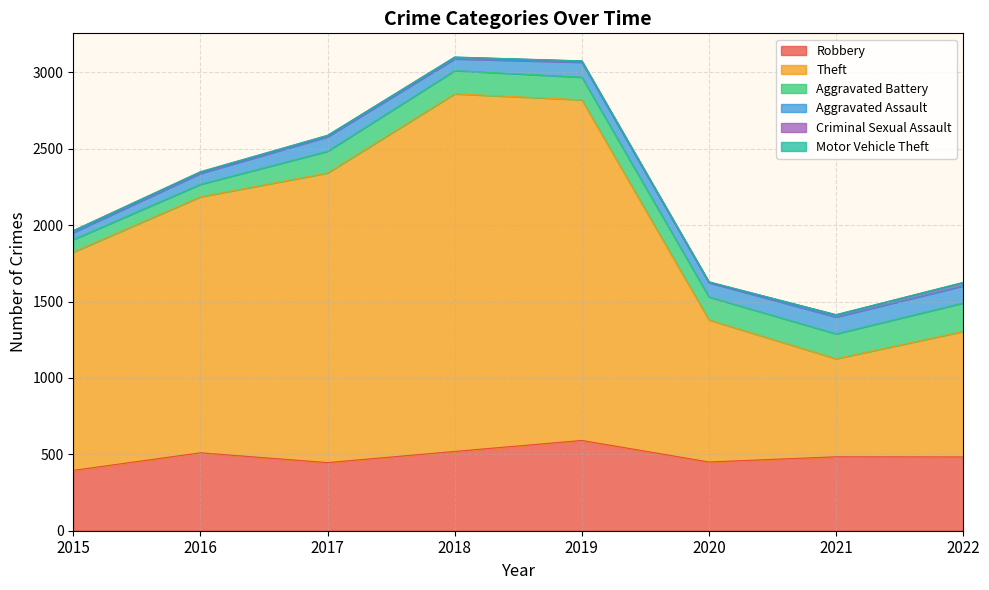

How many data points does each series have?

8